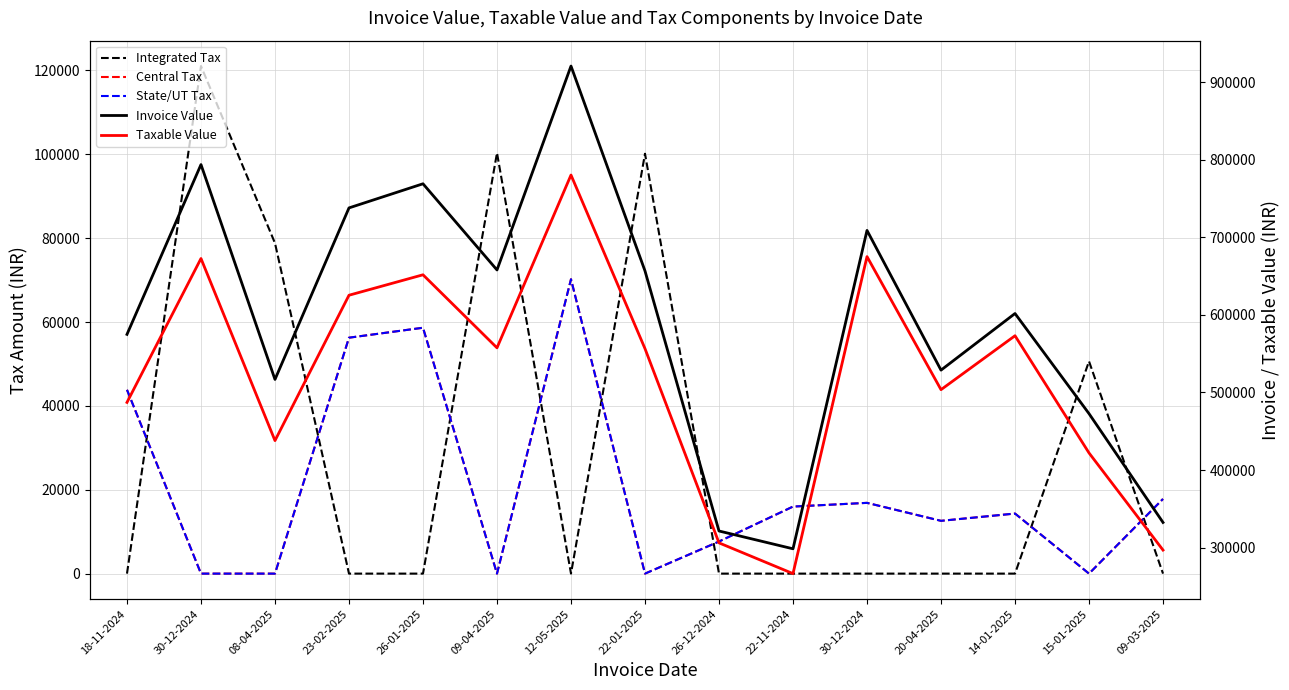

How many positive values does the Integrated Tax series have?

5